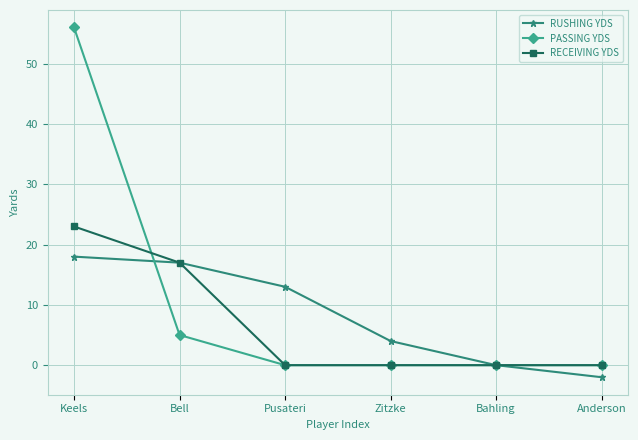

Which category has the lowest value across all series?

Anderson